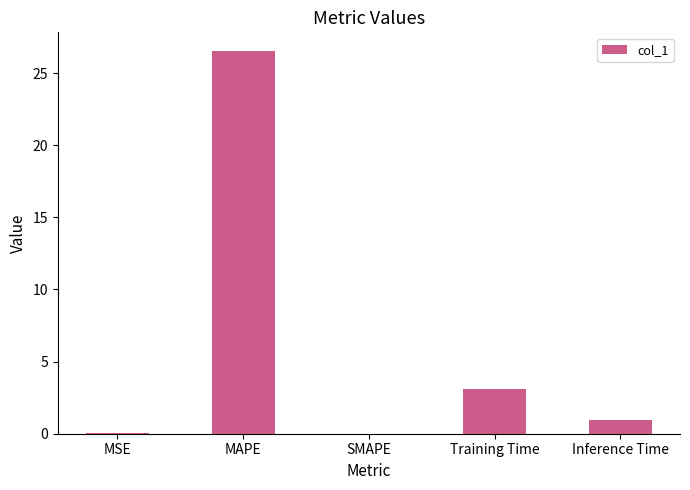

Are the bars grouped side by side (vs. stacked)?

No